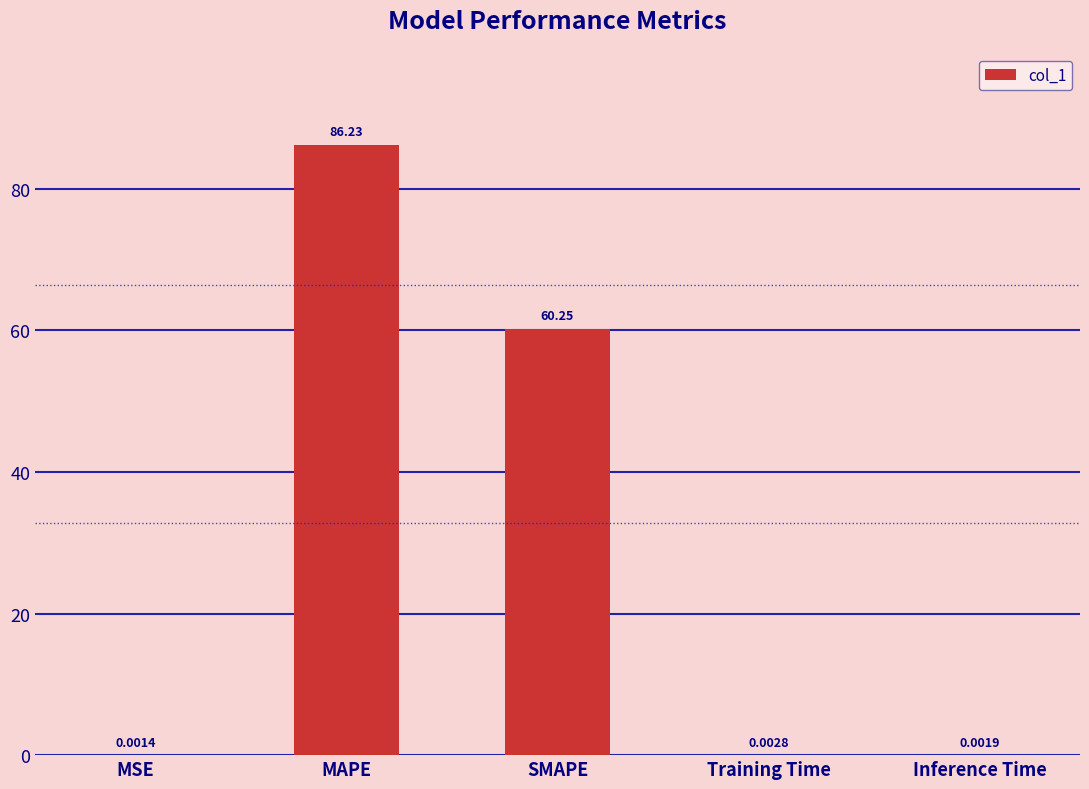

At which category does the chart reach its peak across all series?

MAPE